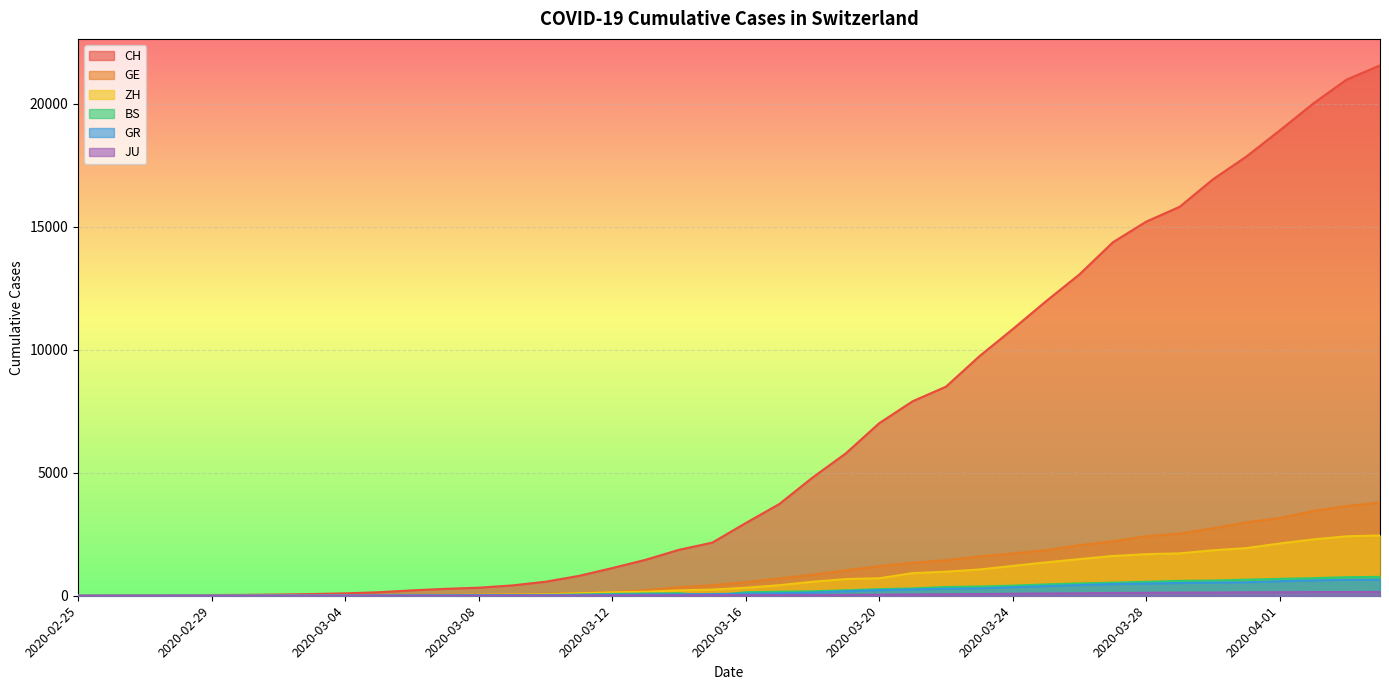

True or false: GR and ZH cross at least once.

False